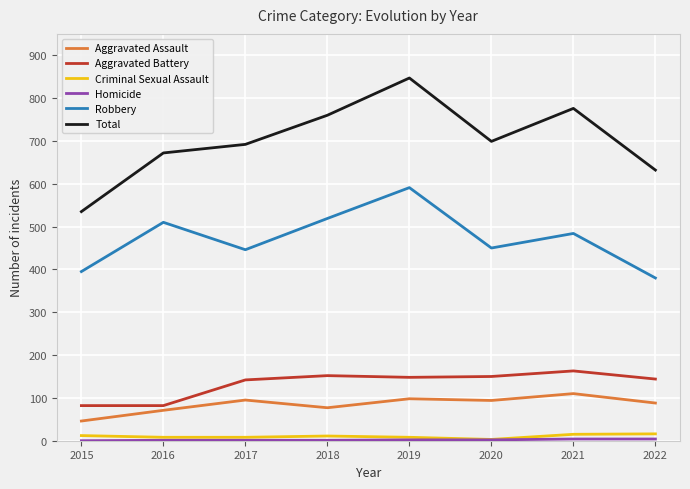

Is it true that Total equals 238 at 2015?

False